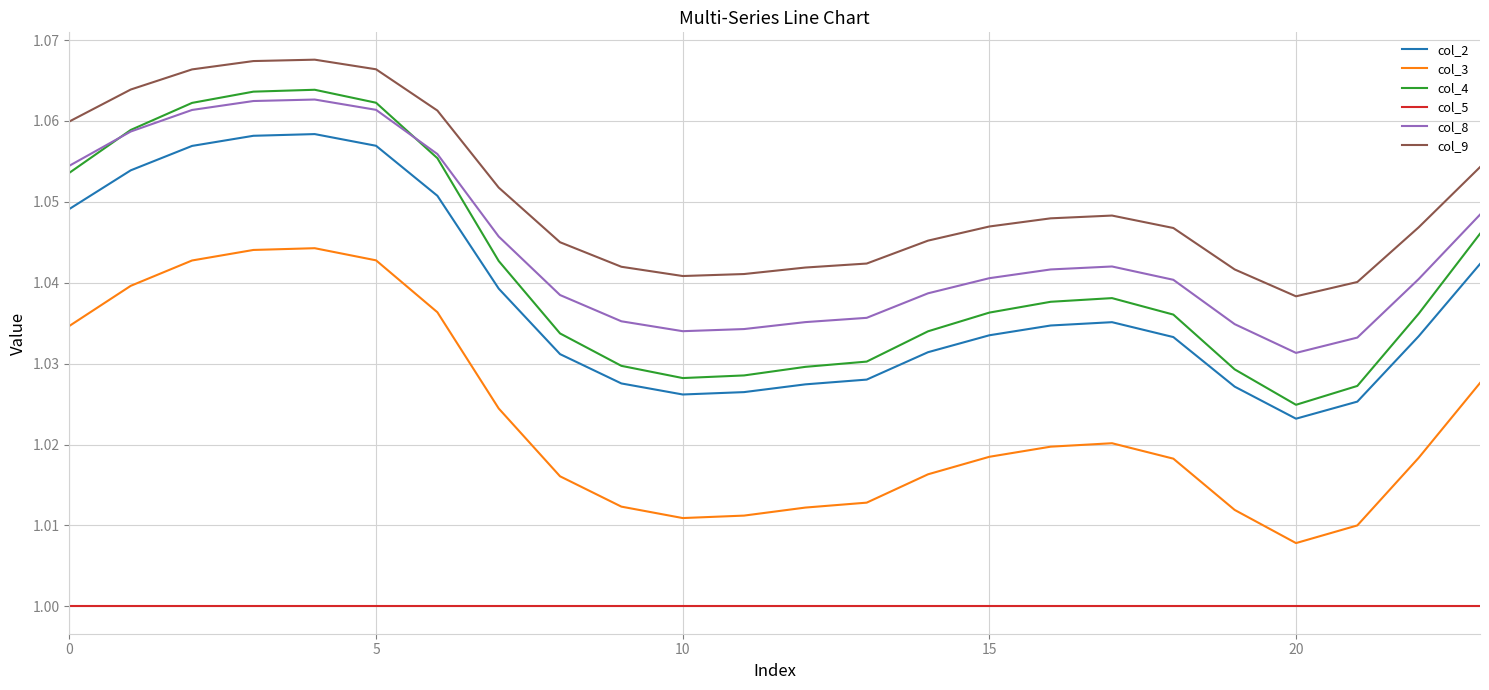

How many lines are shown in the chart?

6